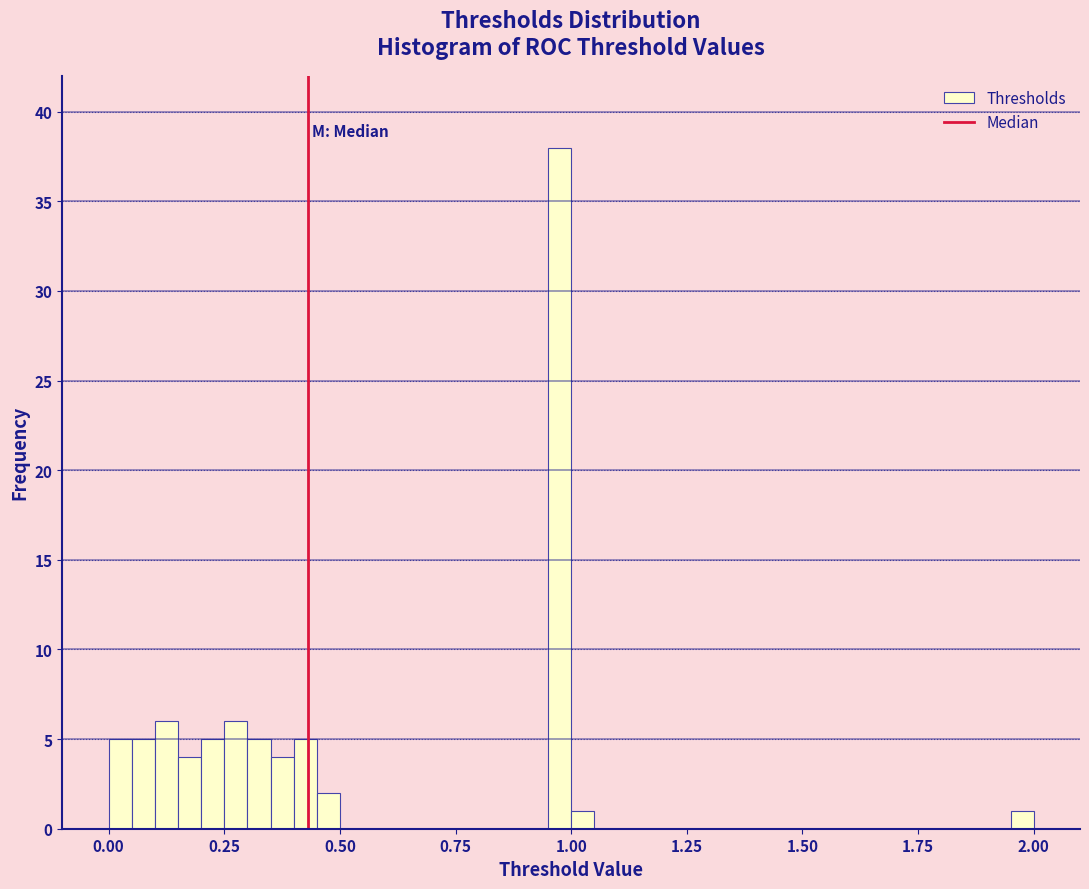

Read against the x-axis, roughly where is the centre of the tallest bar?

1.00